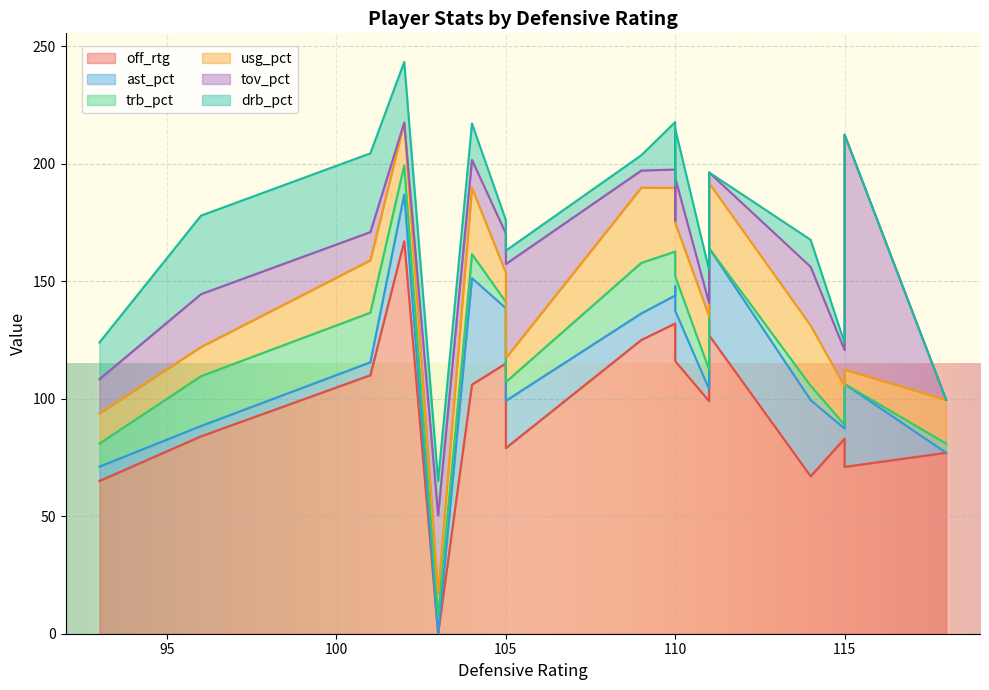

What is the average value of the usg_pct series?

19.0